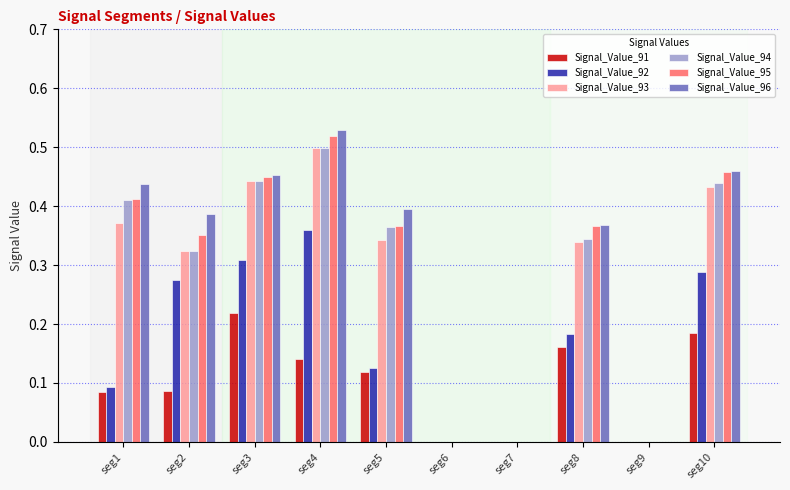

What is the sum of all Signal_Value_91 values?

1.0